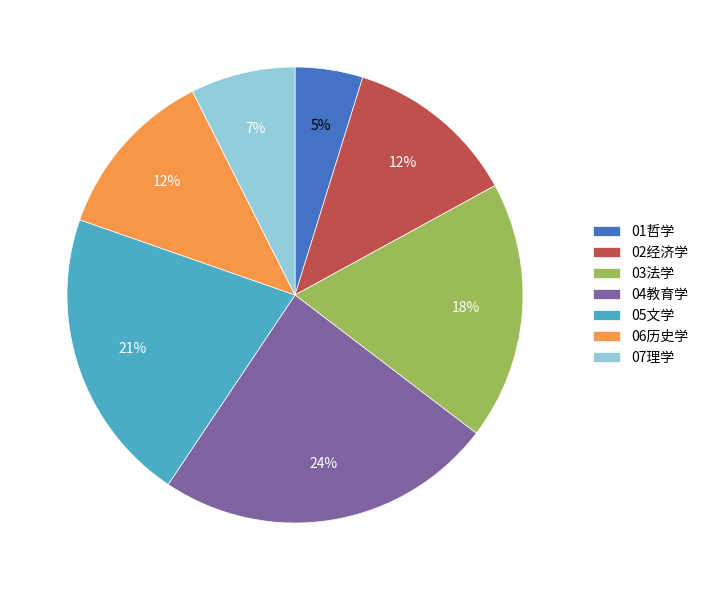

The 05文学 slice represents 1% of the pie. True or false?

False